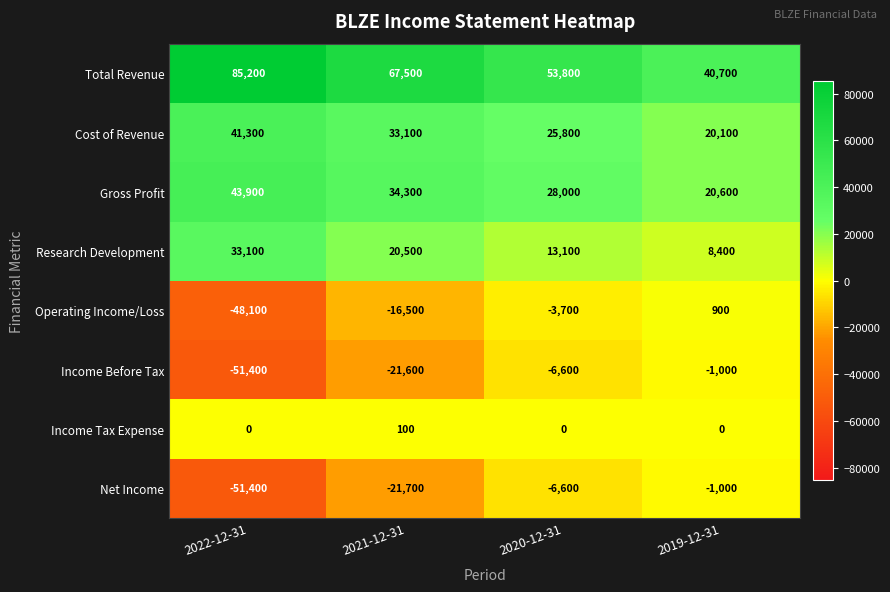

At how many categories does at least one series exceed 29151?

4